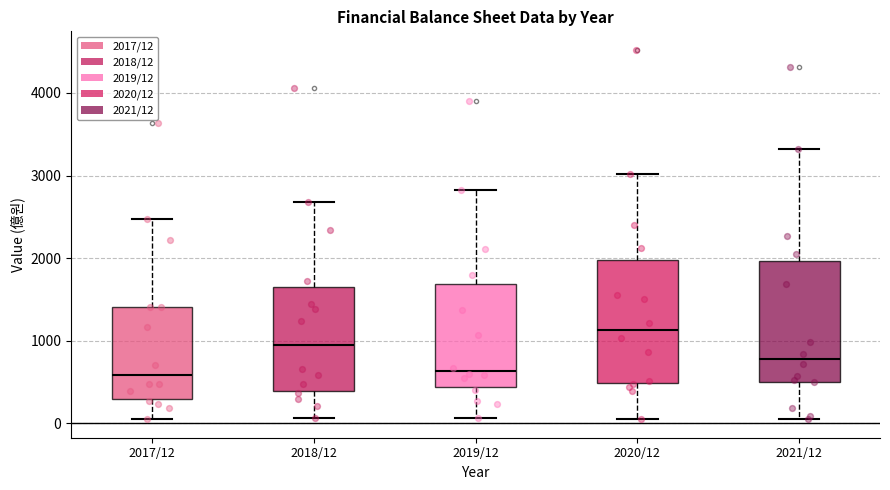

Reading left to right, read every box against the y-axis: the position of its median line, the range the box covers, and the ends of its whiskers. The values are not printed on the chart, so give them approximately, as read against the axis.

2017/12: median 600, box 300 to 1400, whiskers 100 to 2500
2018/12: median 900, box 400 to 1700, whiskers 100 to 2700
2019/12: median 600, box 400 to 1700, whiskers 100 to 2800
2020/12: median 1100, box 500 to 2000, whiskers 0 to 3000
2021/12: median 800, box 500 to 2000, whiskers 0 to 3300